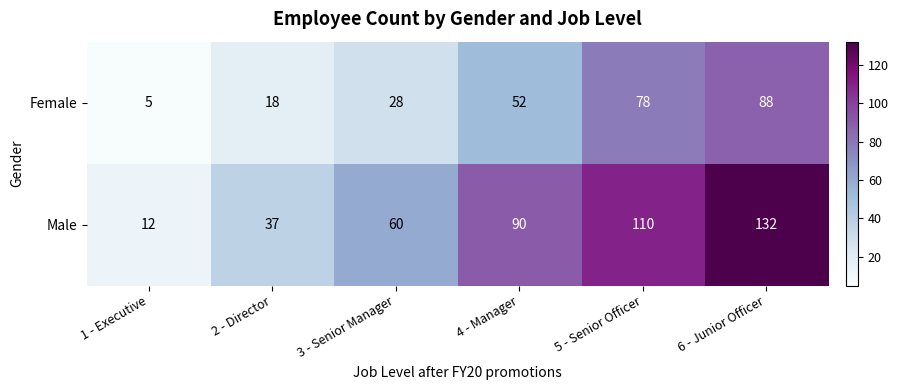

At which category is the sum across all series the highest?

6 - Junior Officer